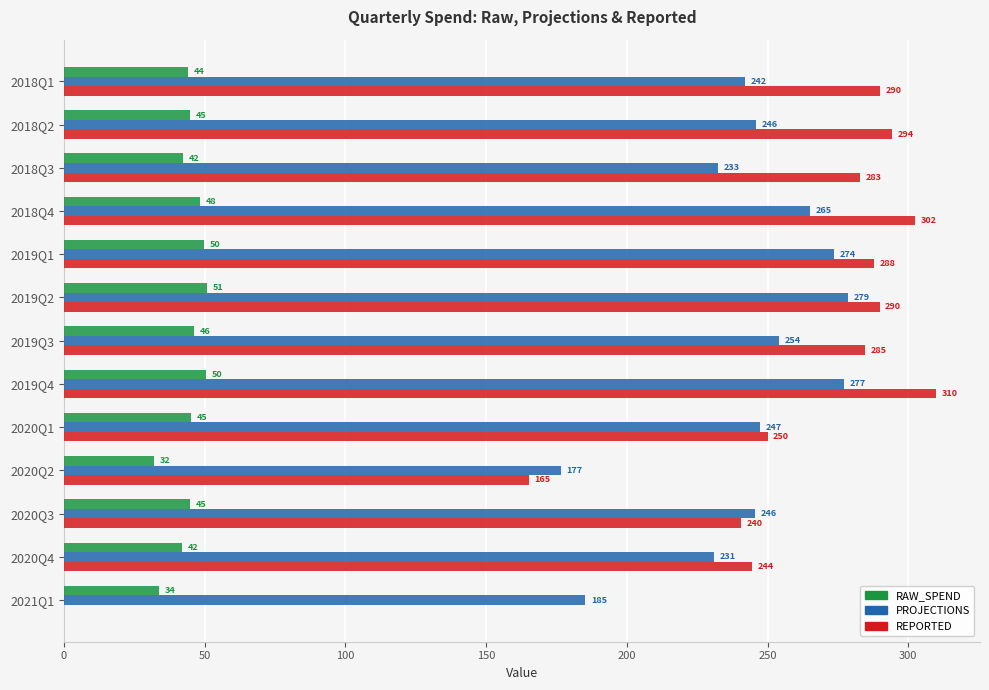

The value of PROJECTIONS at 2020Q4 is 230.9. True or false?

True